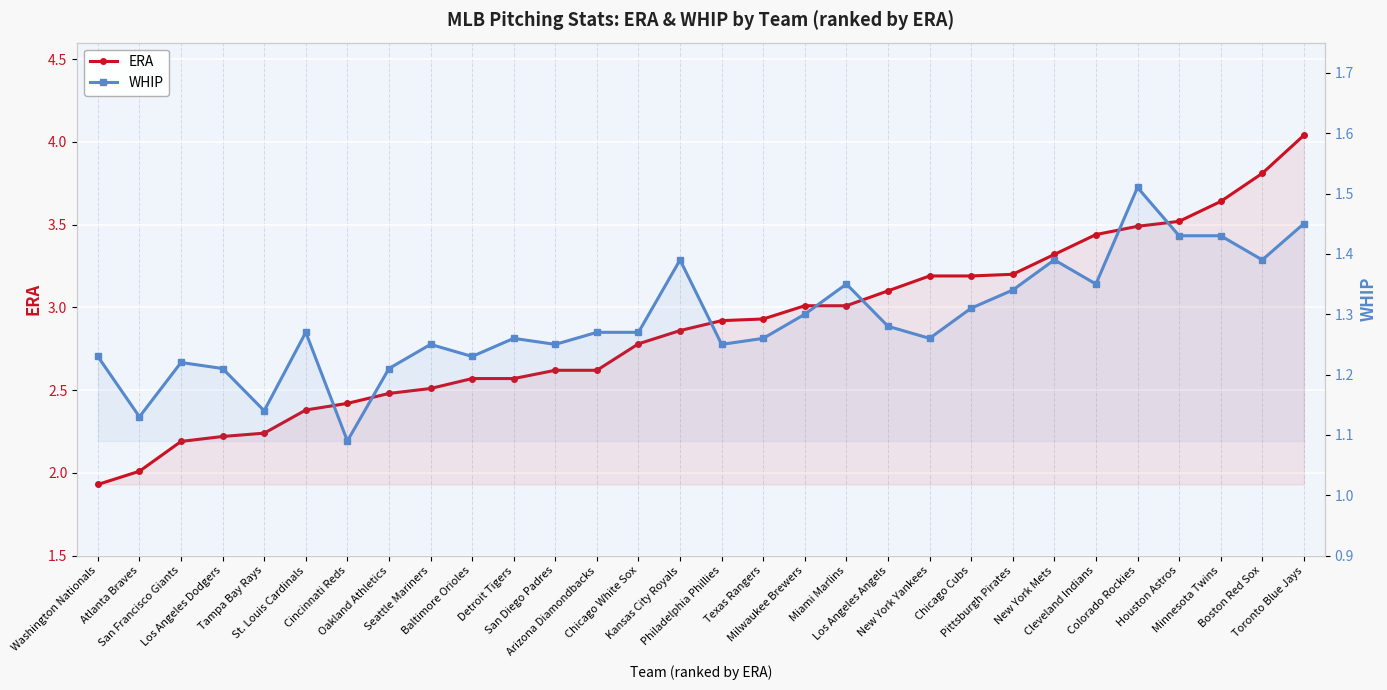

Which series has the widest spread of values?

ERA